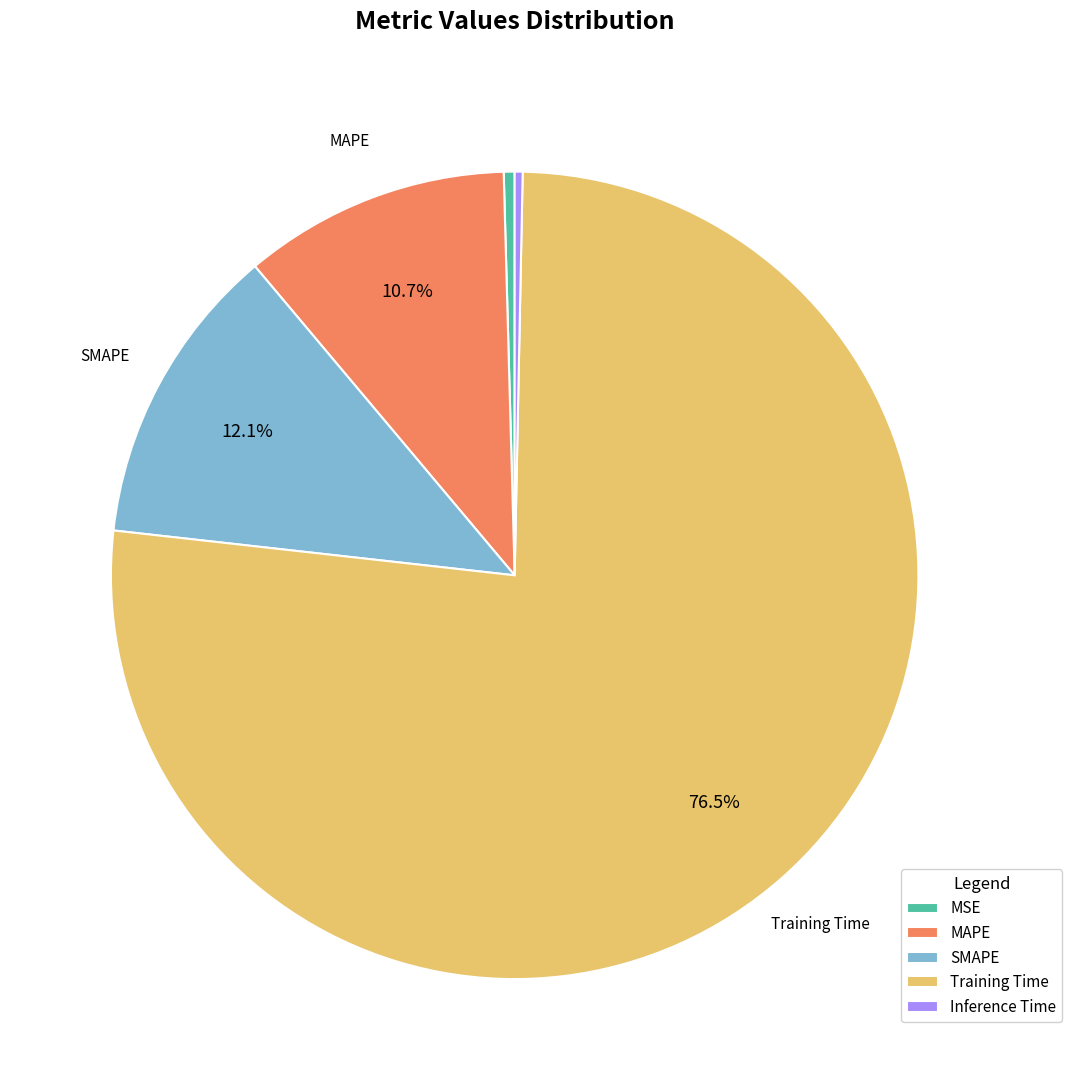

Is it true that MAPE is 11% of the pie?

True